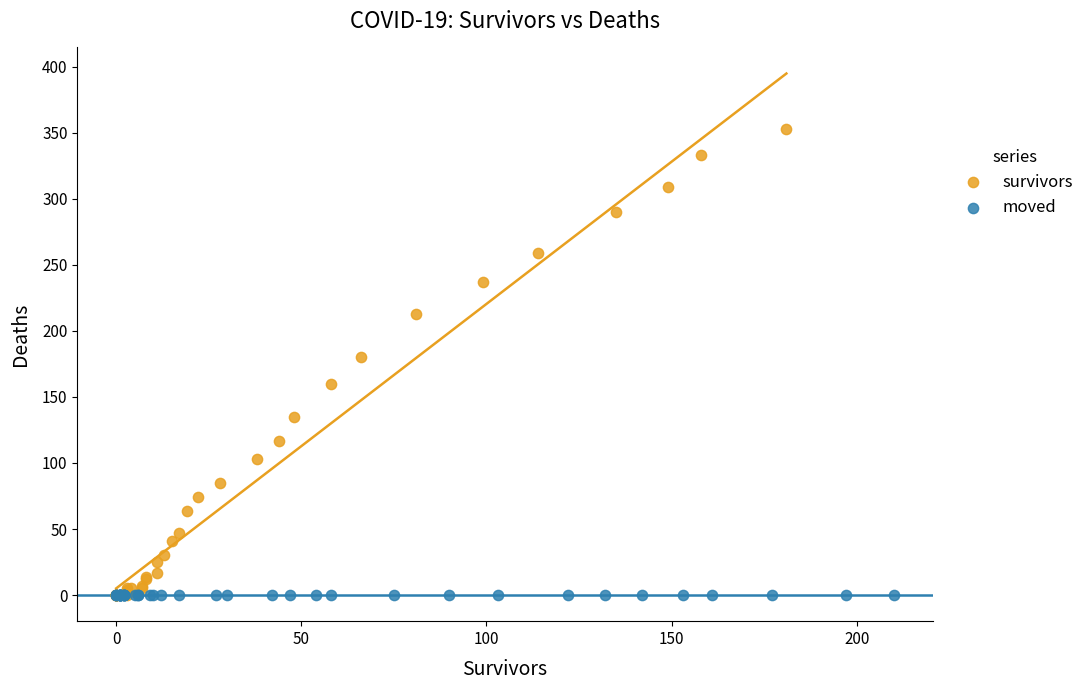

Which series contains the highest Y value?

survivors